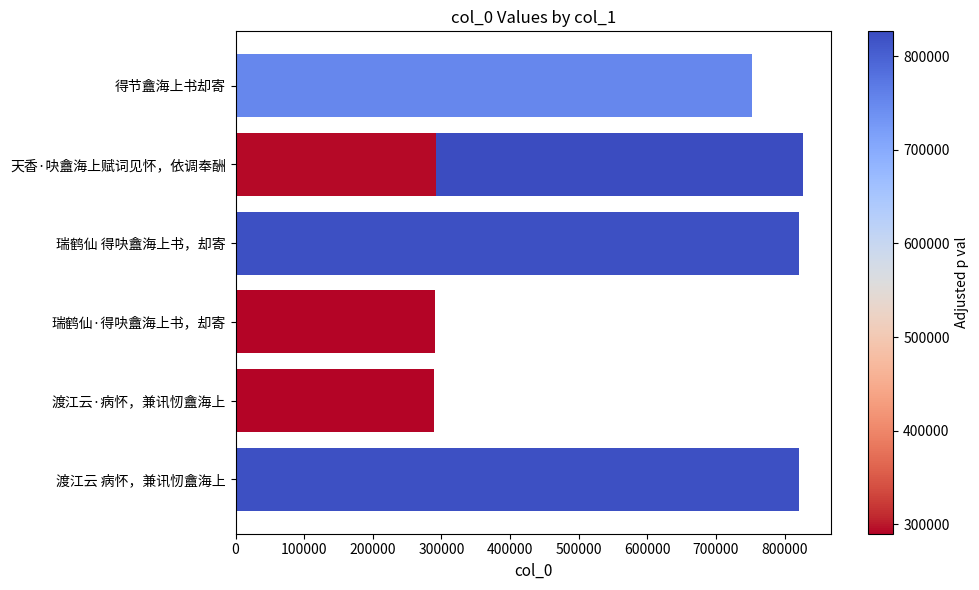

What is the change in value from 瑞鹤仙 得吷盦海上书，却寄 to 渡江云 病怀，兼讯㣼盦海上?

+76